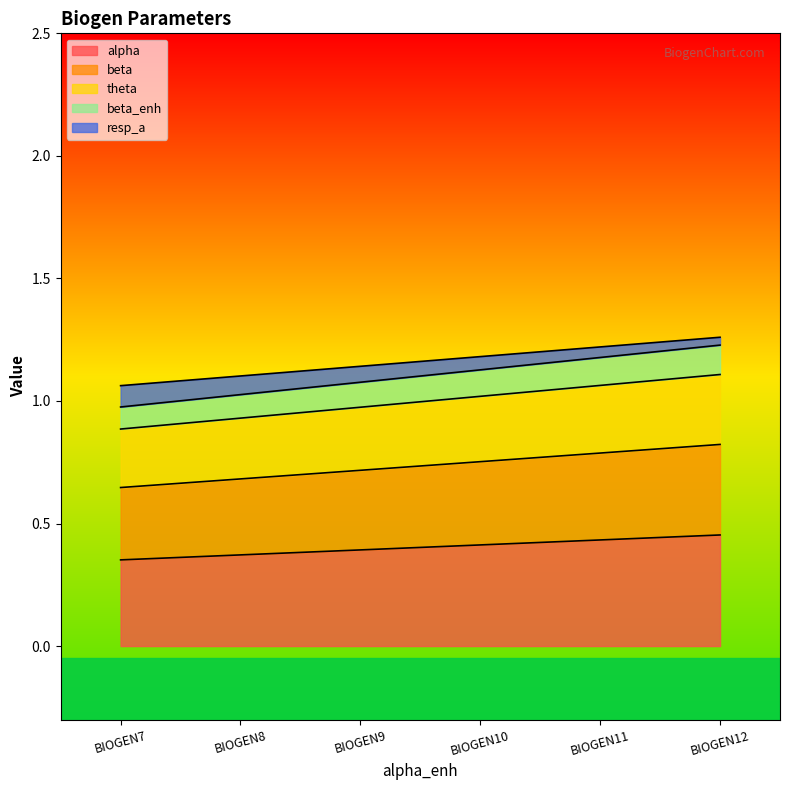

Does the chart display data point markers on the line(s)?

No